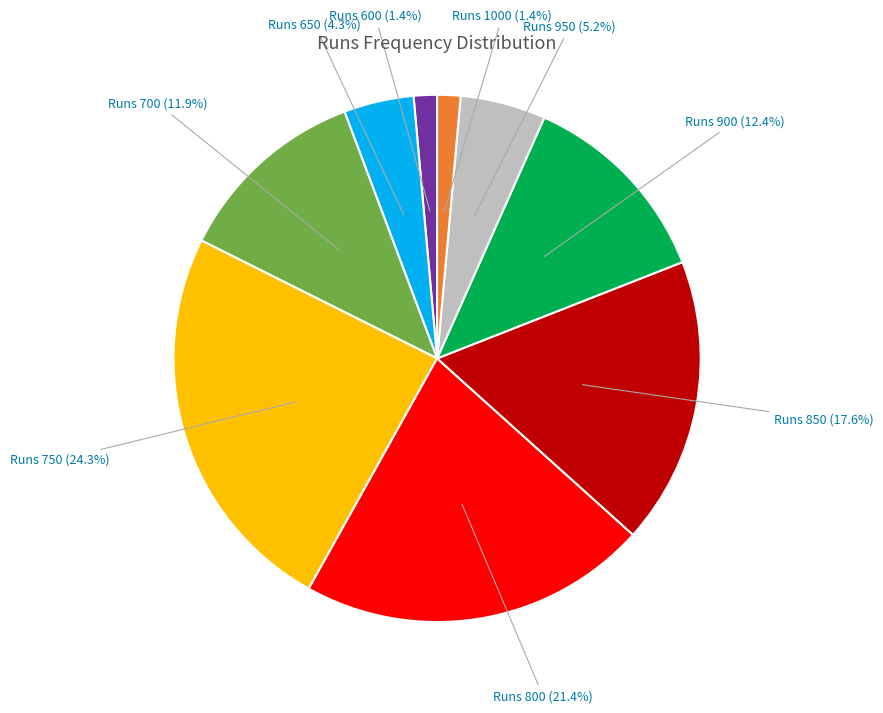

Is there any slice that represents more than half of the pie?

No